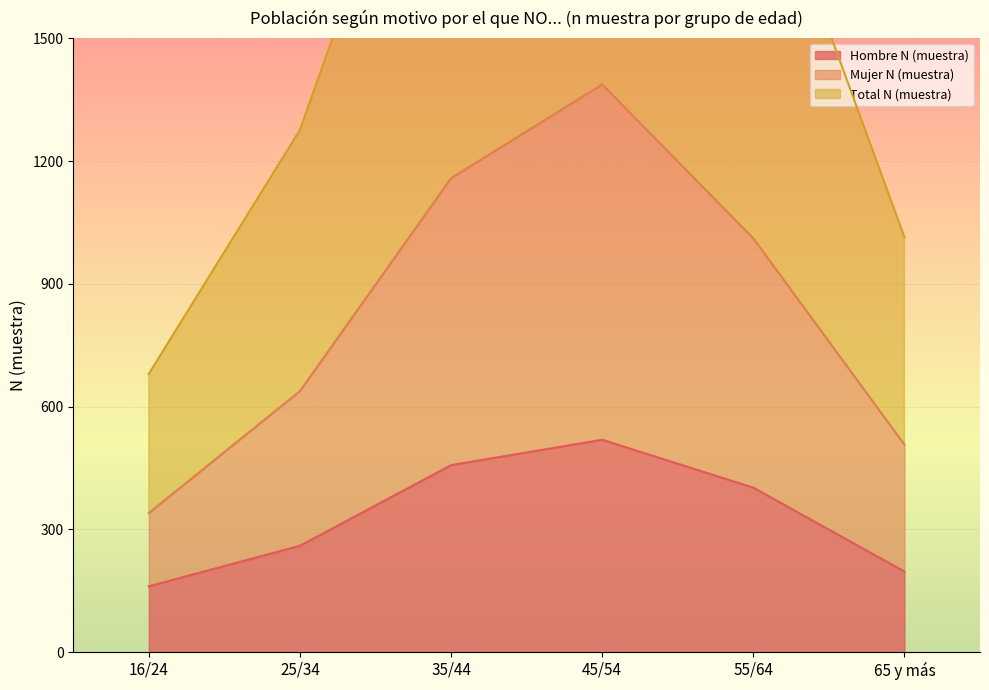

What is the label of the 2nd point from the left?

25/34